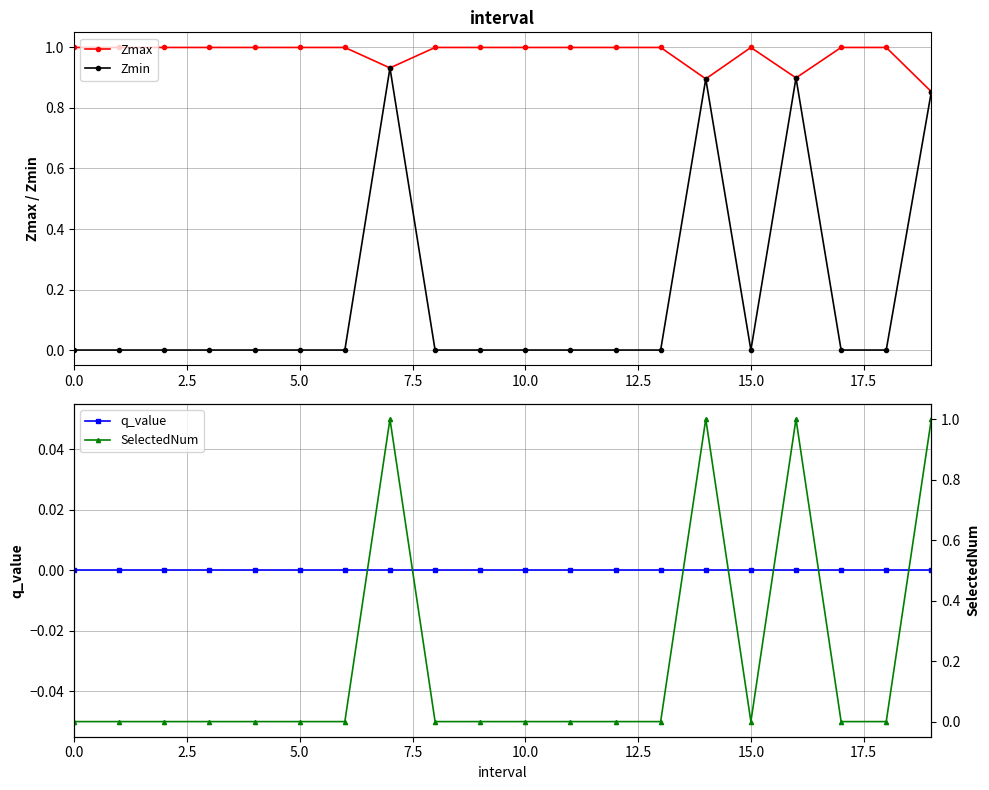

True or false: Zmin and Zmax intersect in this chart.

False